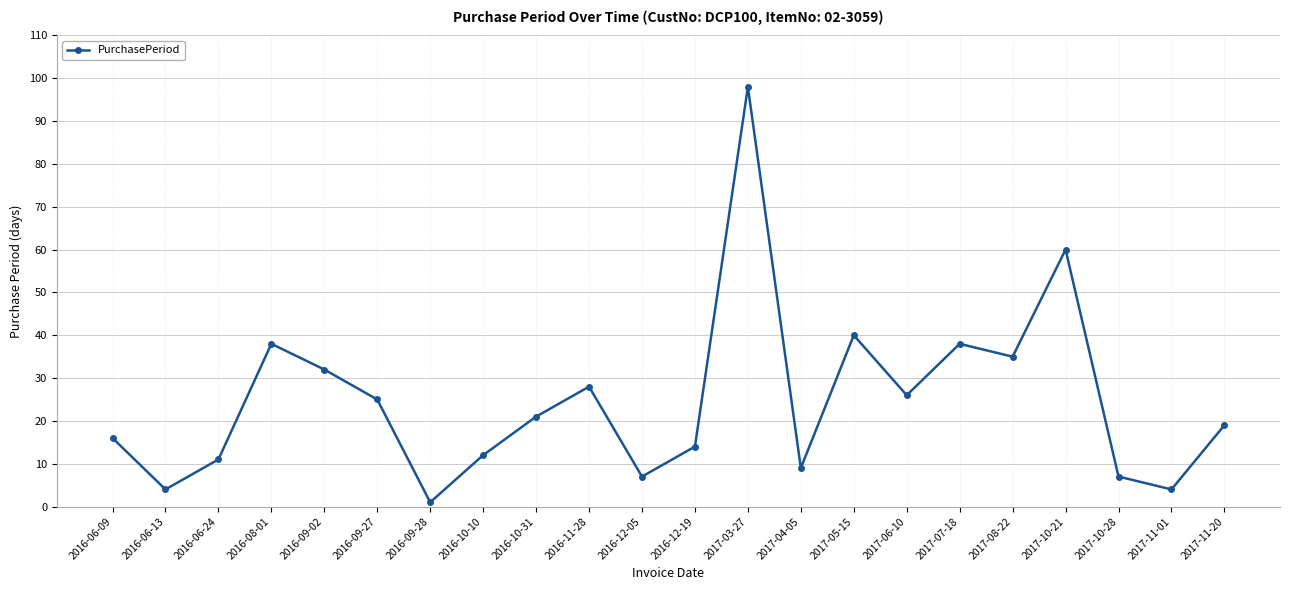

Which has a higher value, 2017-03-27 or 2017-05-15?

2017-03-27